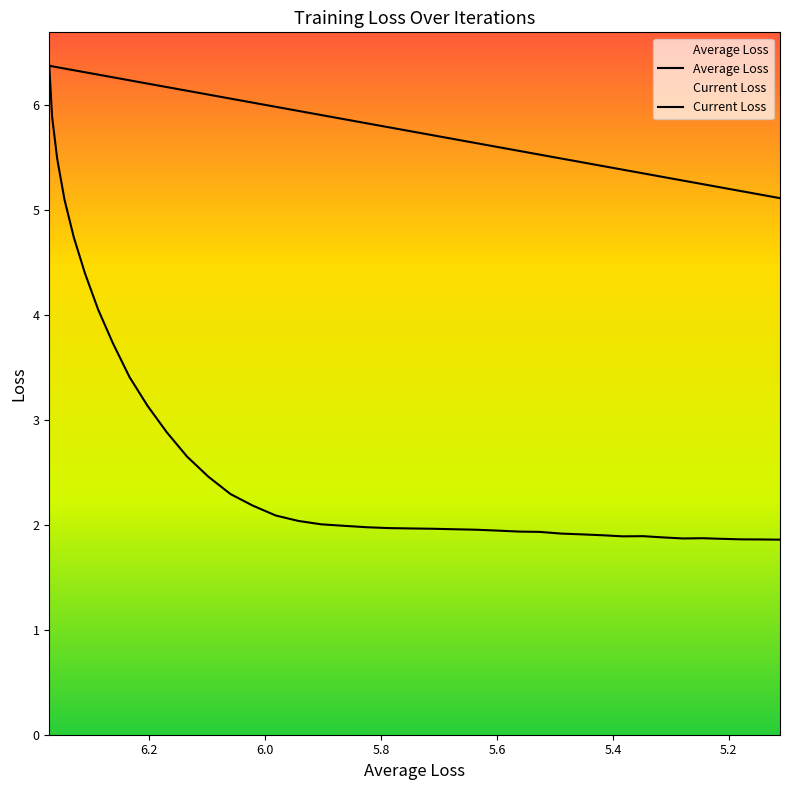

How many interior local peaks does the Current Loss series have?

2